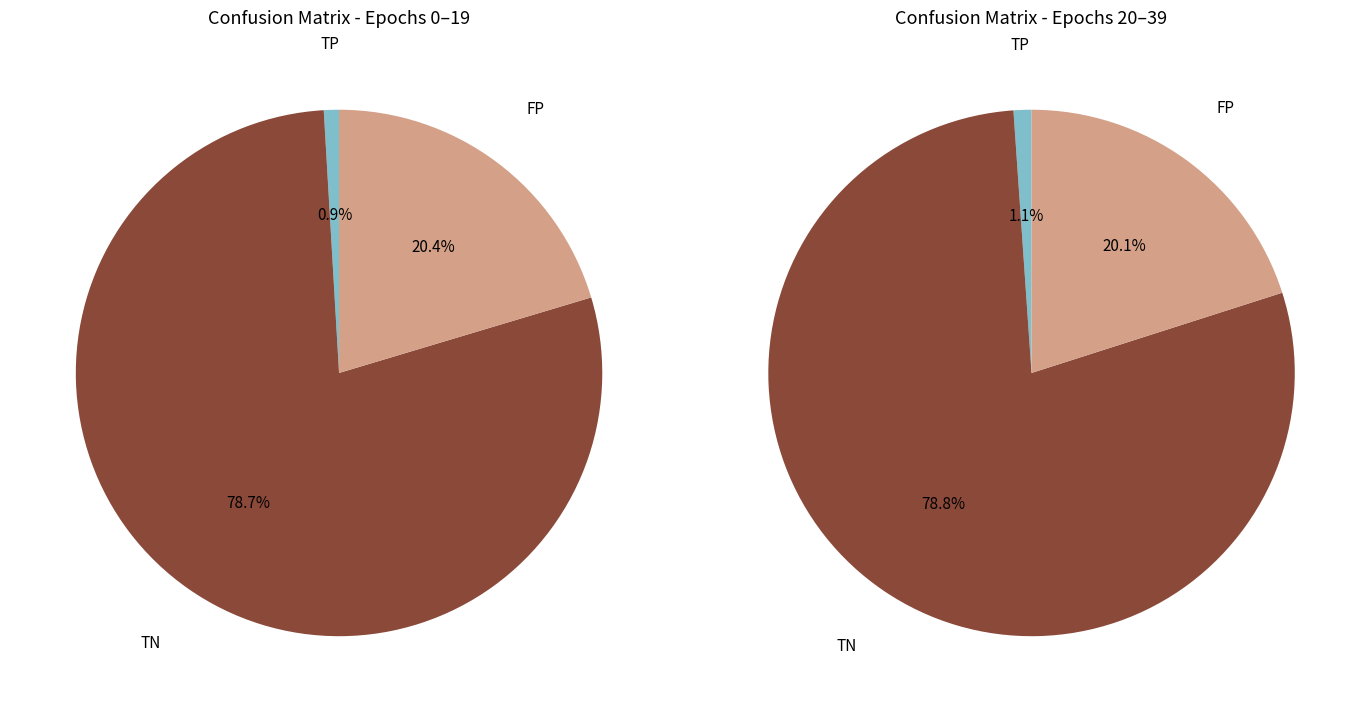

Combined, do 8 and 2 account for over 50%?

No